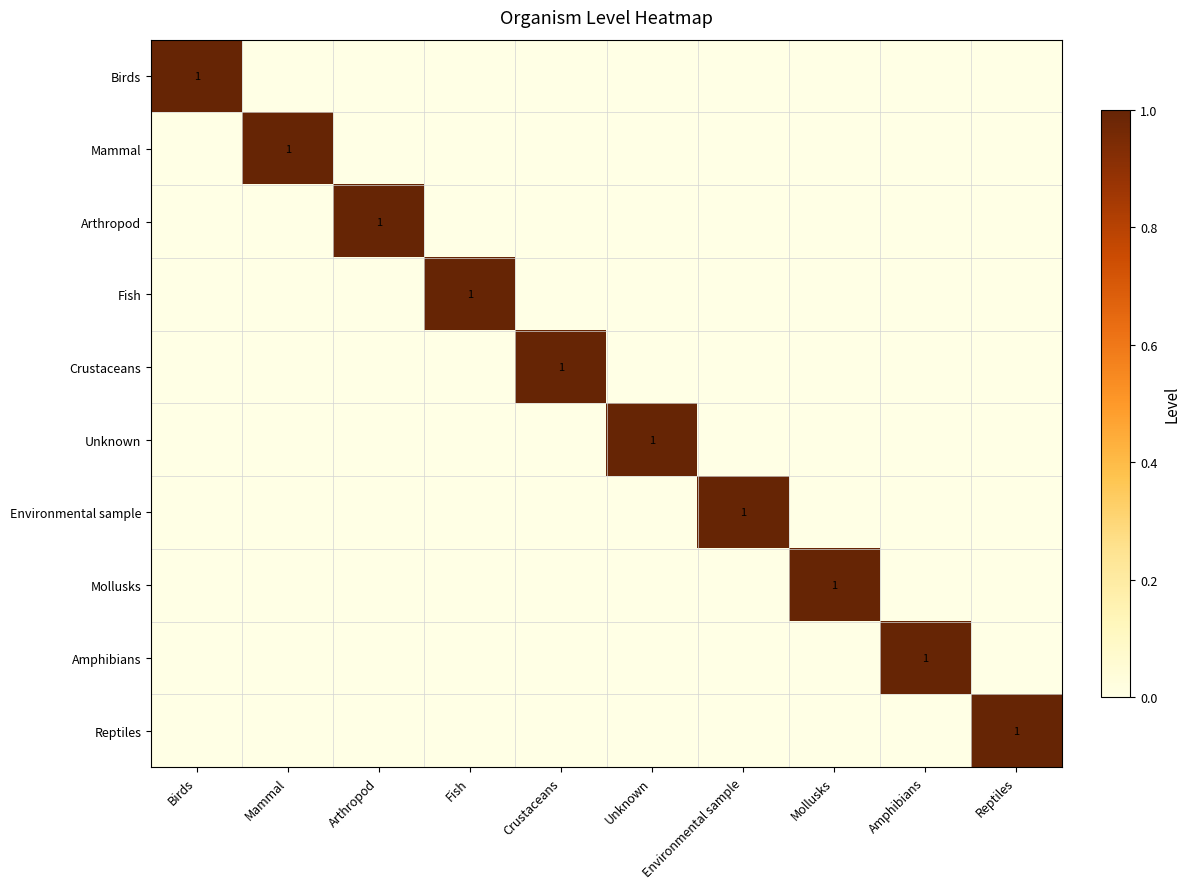

Rank the categories by Amphibians value from lowest to highest.

Birds, Mammal, Arthropod, Fish, Crustaceans, Unknown, Environmental sample, Mollusks, Reptiles, Amphibians